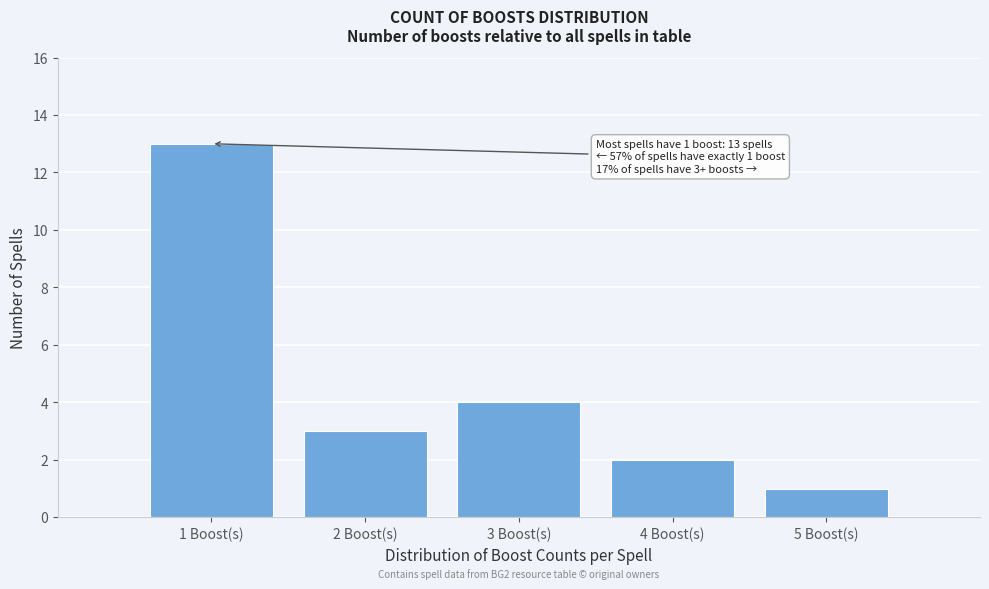

Reading left to right, extract all data points from this chart.

1 Boost(s)=13	2 Boost(s)=3	3 Boost(s)=4	4 Boost(s)=2	5 Boost(s)=1